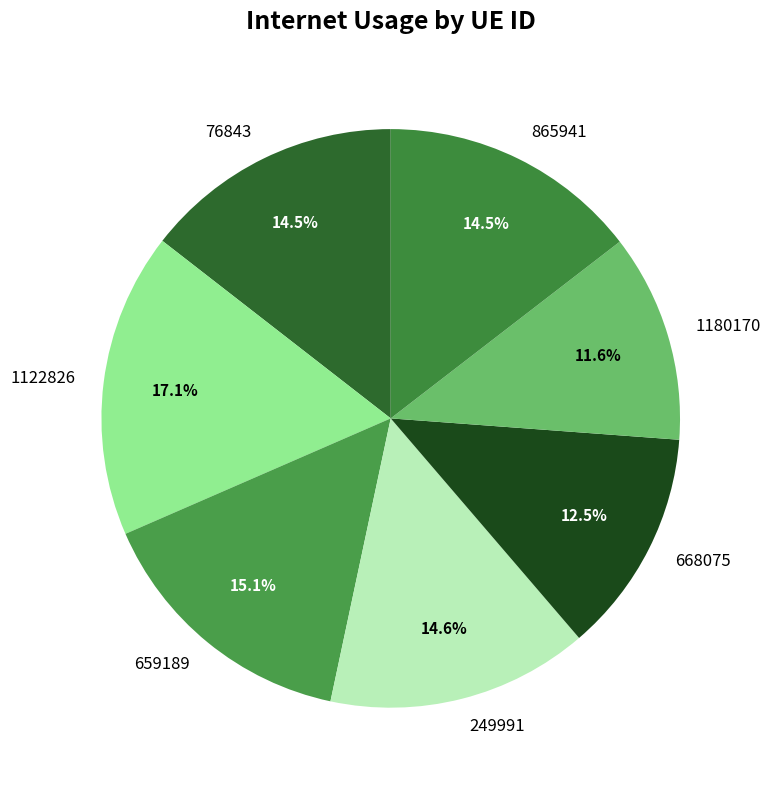

Is 1122826 the majority of the pie?

No